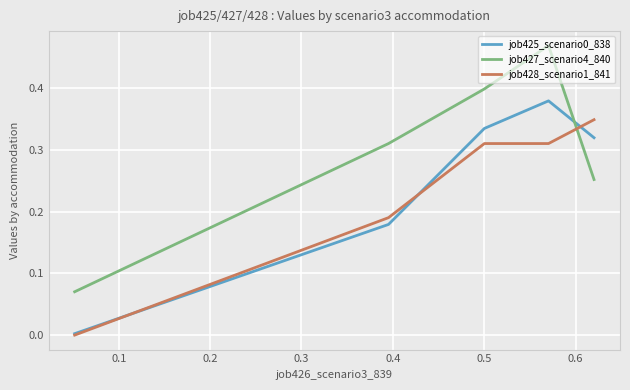

Which series has the largest total across all categories?

job427_scenario4_840